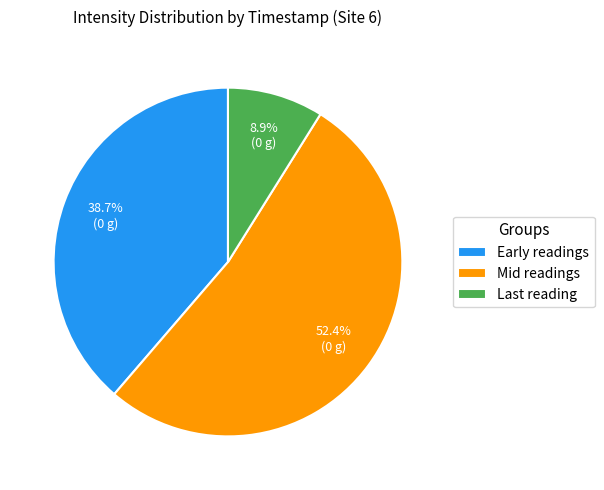

What is the smallest slice in the pie chart?

Last reading